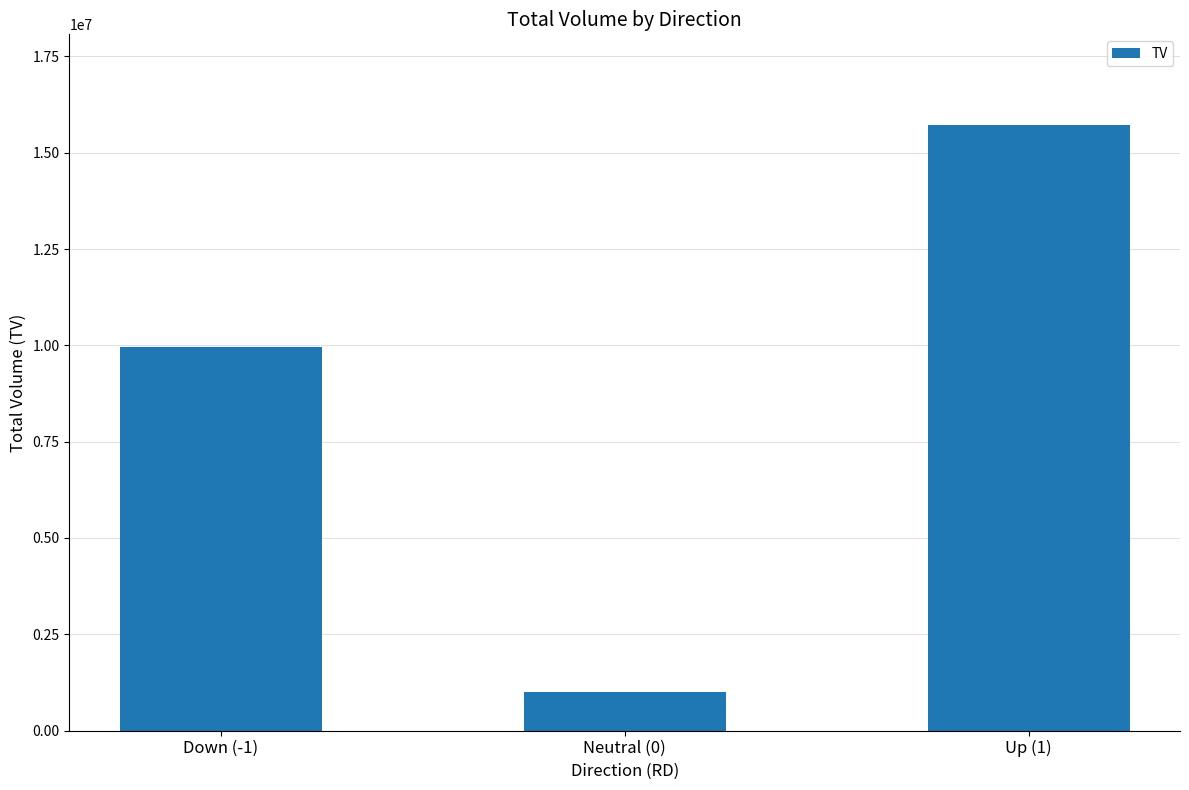

Rank the categories by value from highest to lowest.

Up (1), Down (-1), Neutral (0)